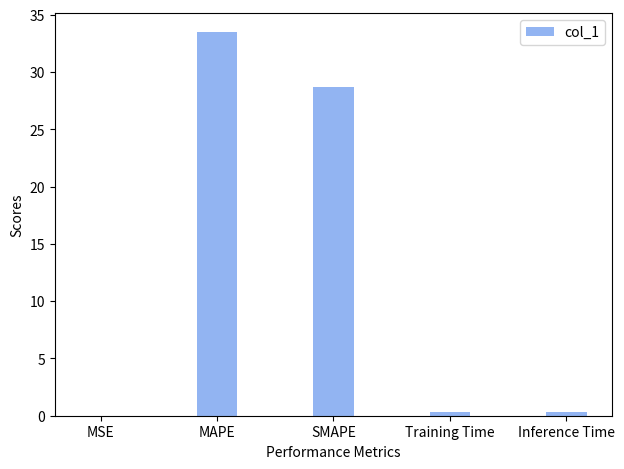

What is the change in value from MAPE to Training Time?

-33.1